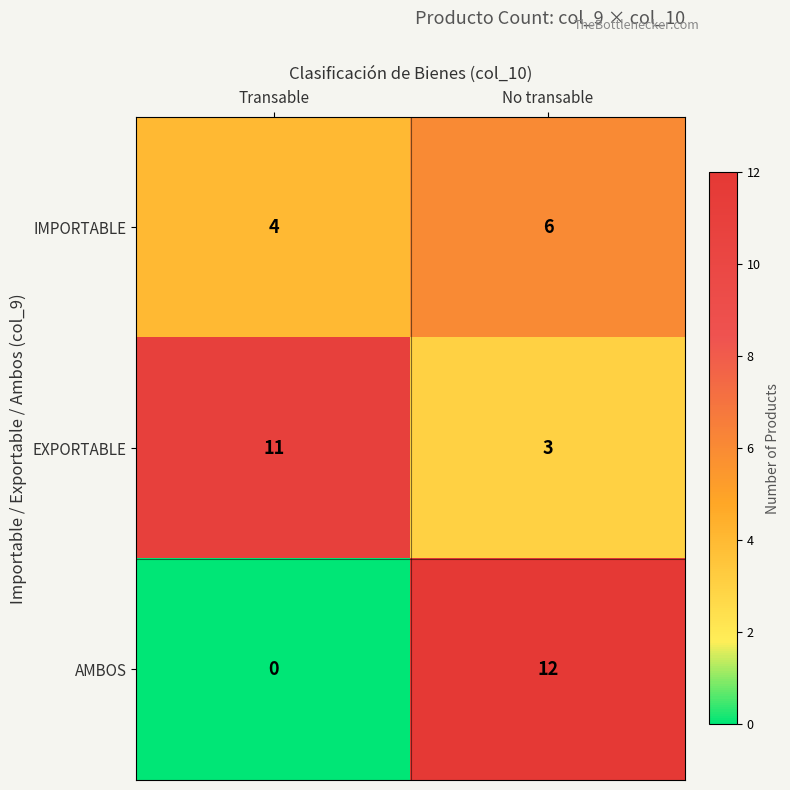

Reading left to right, extract all data points from this chart.

IMPORTABLE: Transable=4	No transable=6
EXPORTABLE: Transable=11	No transable=3
AMBOS: Transable=0	No transable=12